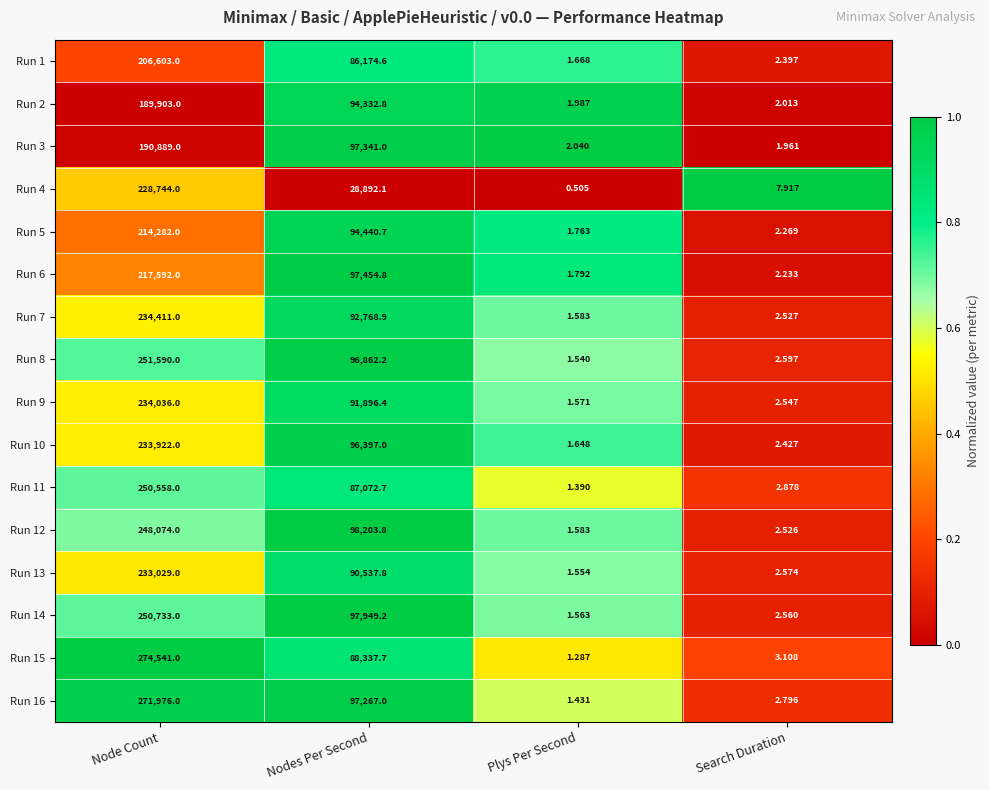

Is the value of Run 6 at Plys Per Second greater than the value of Run 5 at Node Count?

No